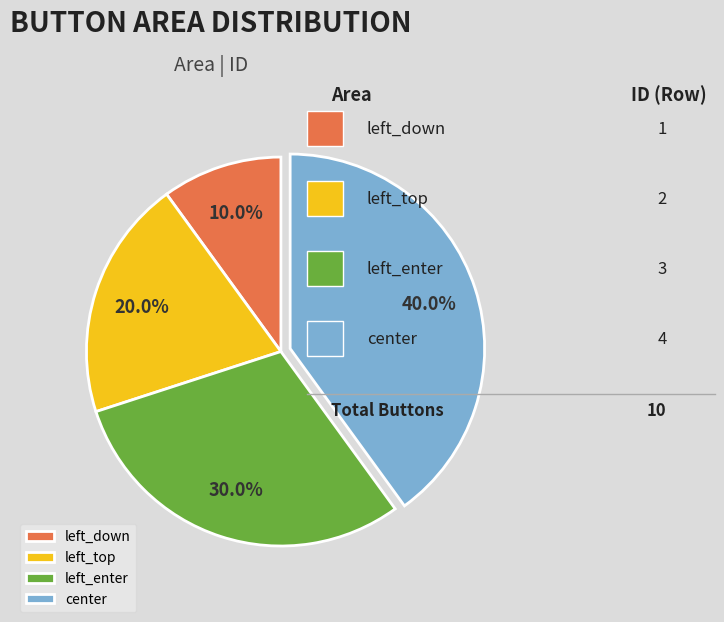

Does any single category account for the majority?

No